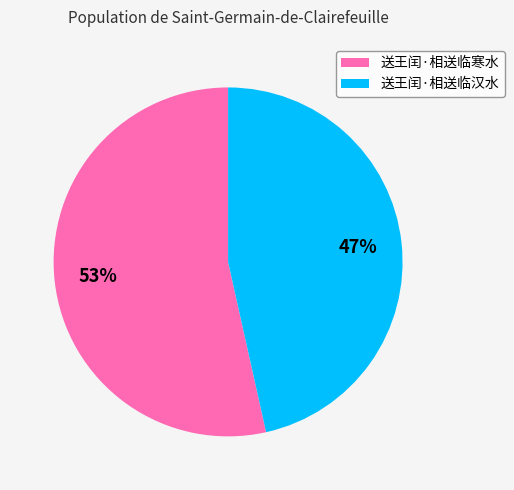

Is there any slice that represents more than half of the pie?

Yes